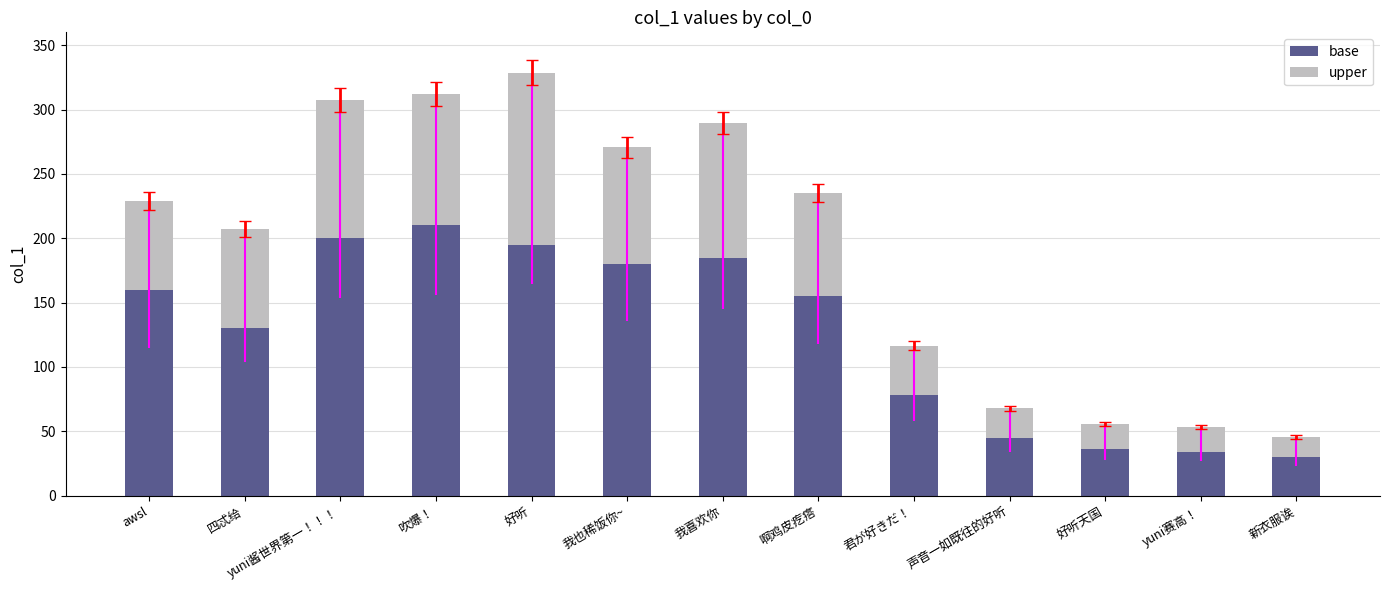

What is the difference between the base values at 我喜欢你 and 啊鸡皮疙瘩?

30.0